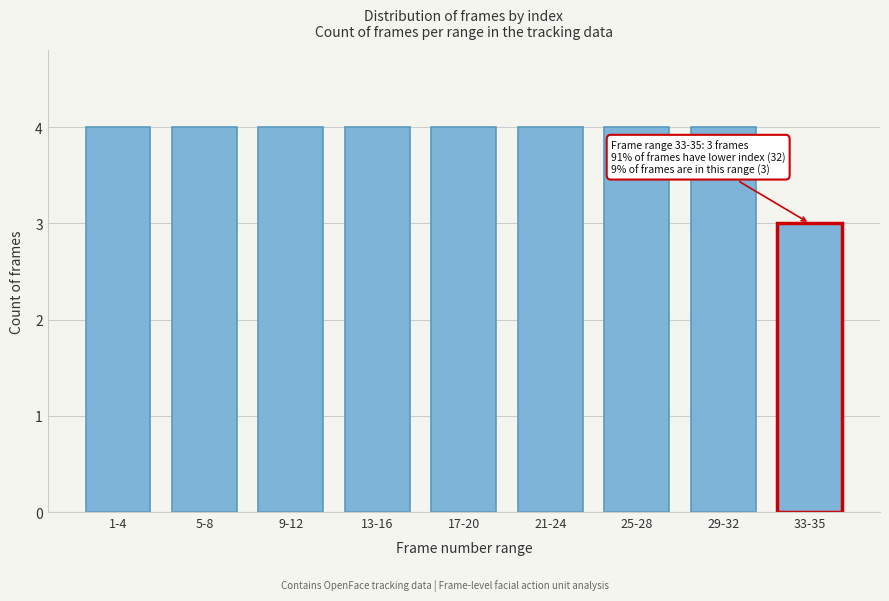

Reading left to right, extract all data points from this chart.

4	4	4	4	4	4	4	4	3